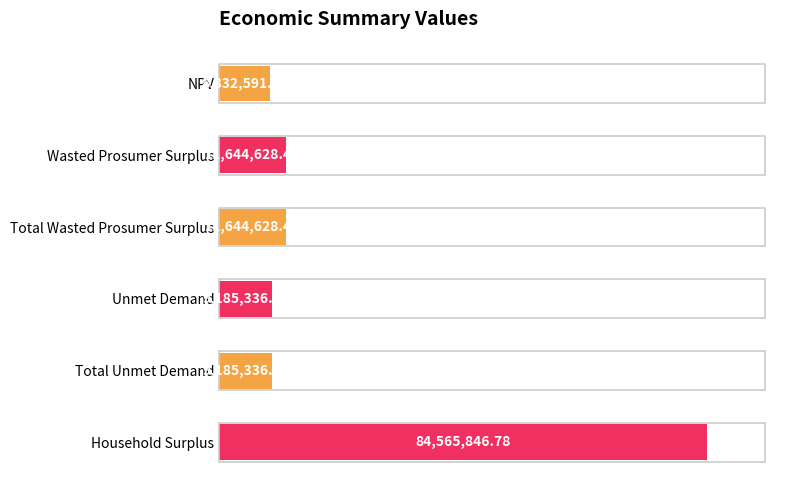

Does the chart contain any negative values?

No